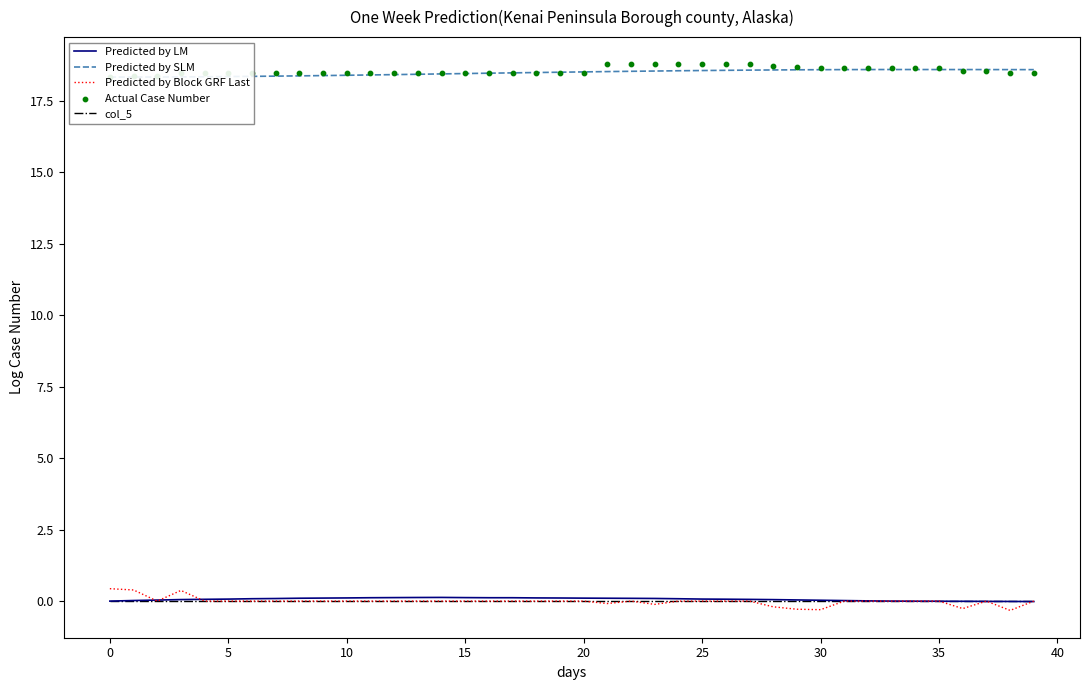

Which series contains the highest Y value?

Actual Case Number